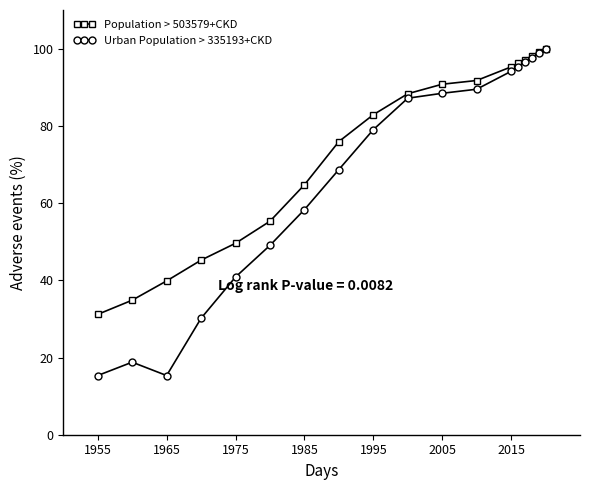

In Urban Population > 335193+CKD, how many points are higher than both neighbors (excluding endpoints)?

1